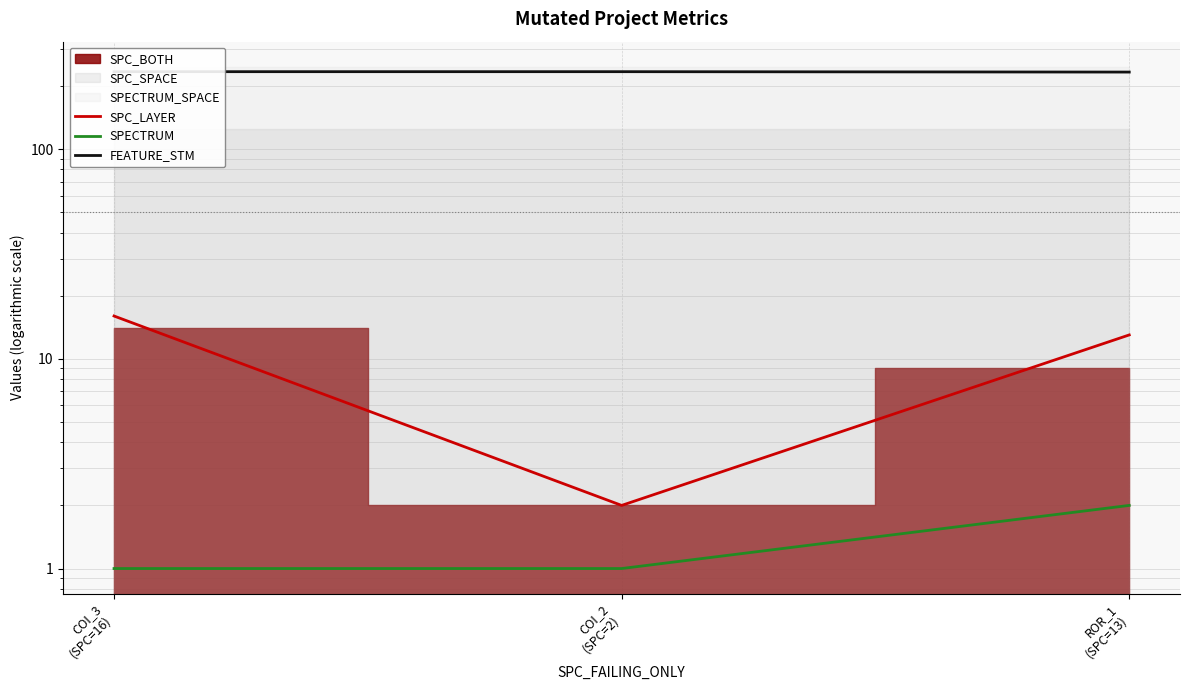

Reading left to right, what are all the values shown in this chart?

SPC_LAYER: COI_3
(SPC=16)=16	COI_2
(SPC=2)=2	ROR_1
(SPC=13)=13
SPECTRUM: COI_3
(SPC=16)=1	COI_2
(SPC=2)=1	ROR_1
(SPC=13)=2
FEATURE_STM: COI_3
(SPC=16)=234	COI_2
(SPC=2)=234	ROR_1
(SPC=13)=233